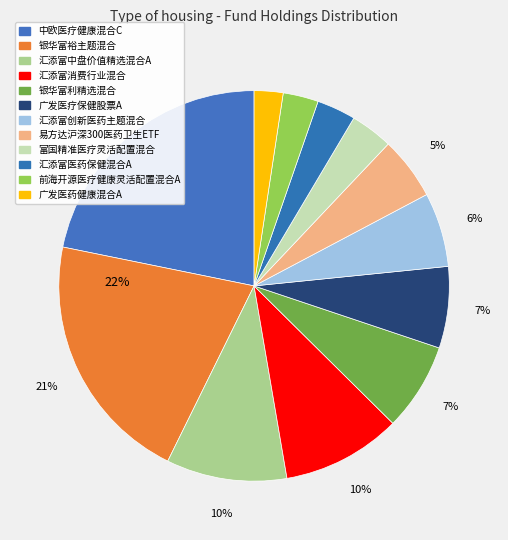

The 易方达沪深300医药卫生ETF slice represents 5% of the pie. True or false?

True